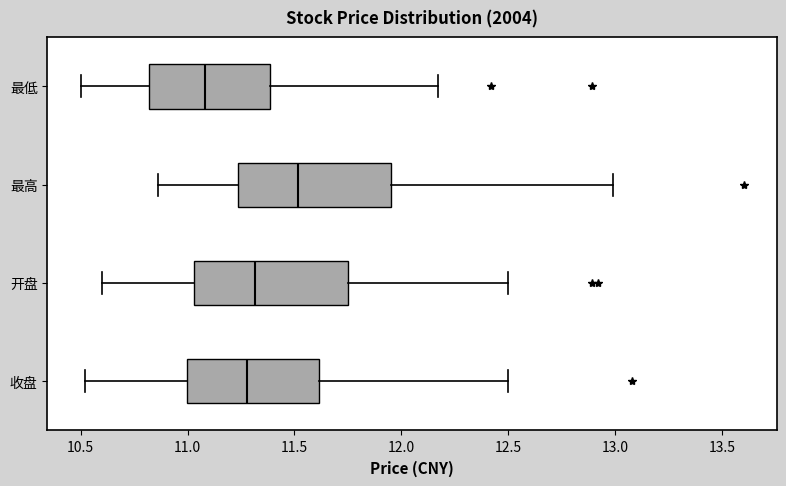

Where does the median line of the box for 收盘 sit on the x-axis? The values are not printed on the chart, so give them approximately, as read against the axis.

11.30